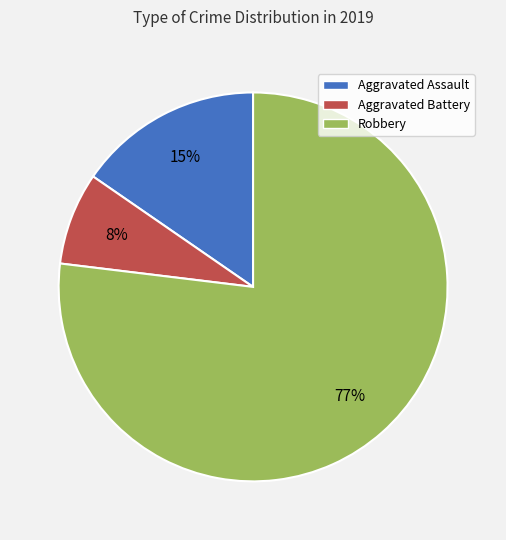

How many slices are in this pie chart?

3